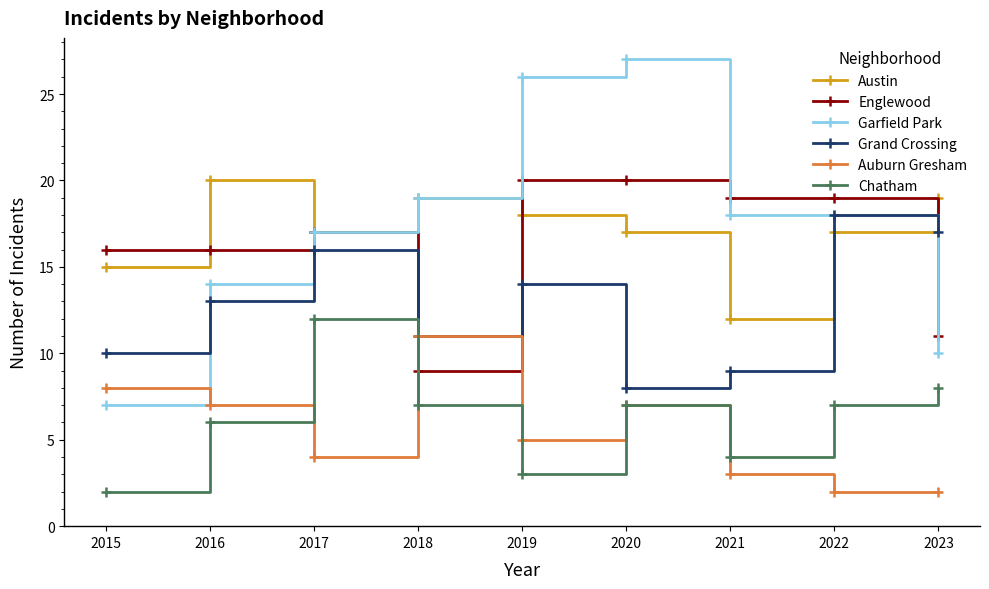

At which category does the chart reach its peak across all series?

2020